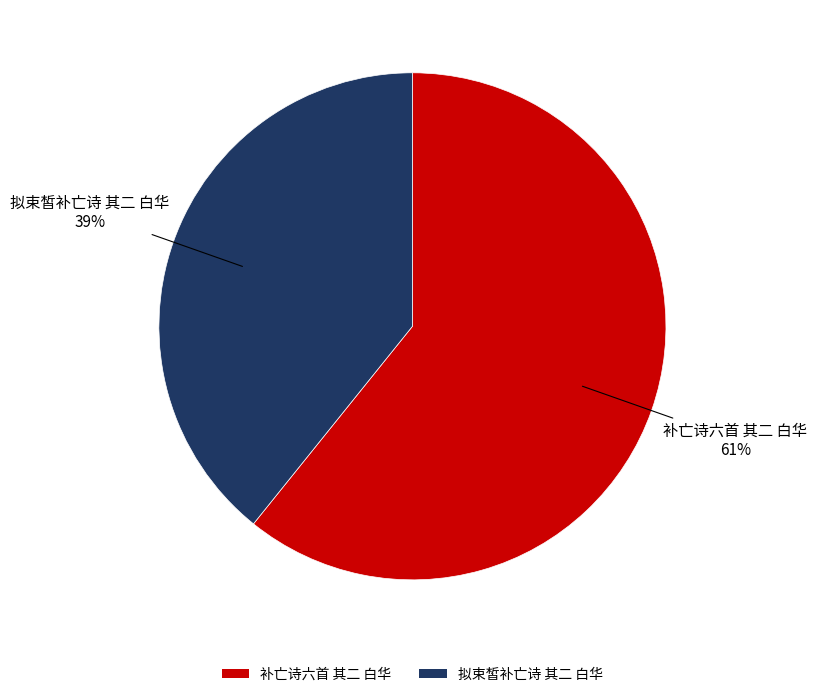

To the nearest percent, what percentage of the pie is 补亡诗六首 其二 白华?

61%